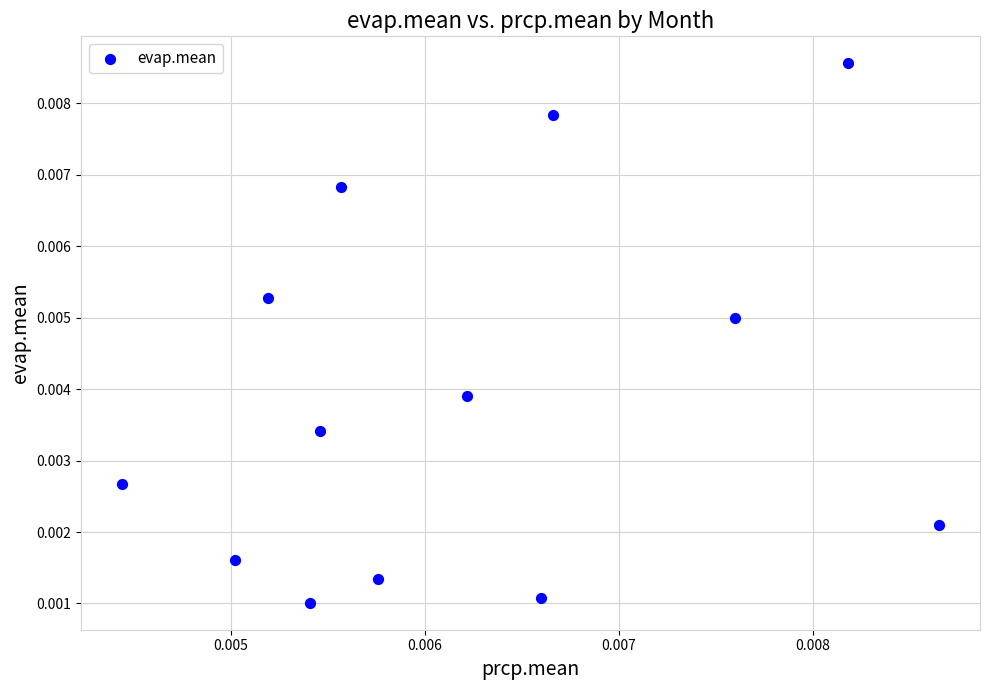

Count the number of points in this scatter plot.

13